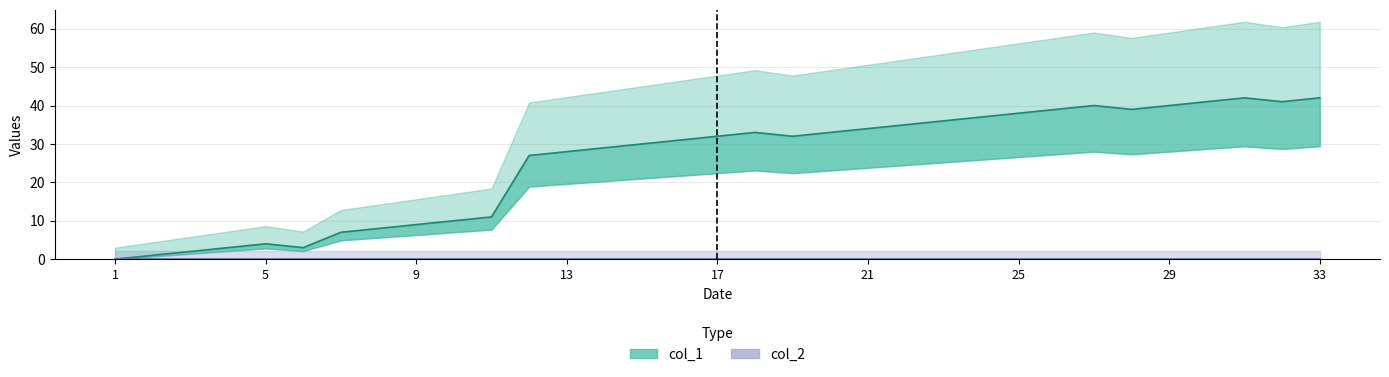

At which label does col_1 reach its minimum?

1